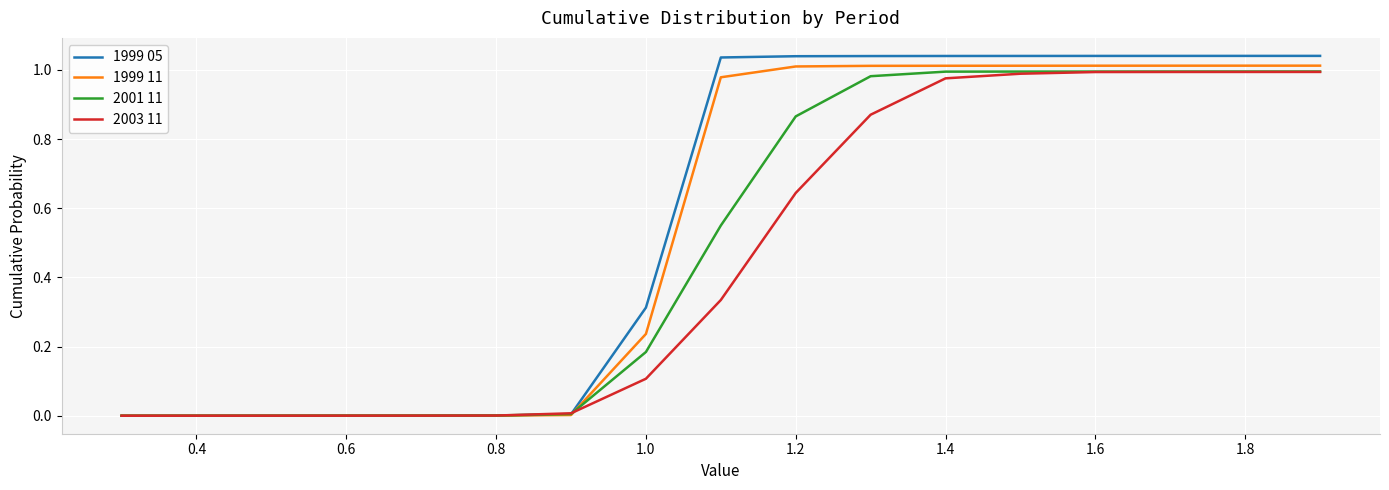

List the series in order of their overall mean, highest first.

1999 05, 1999 11, 2001 11, 2003 11